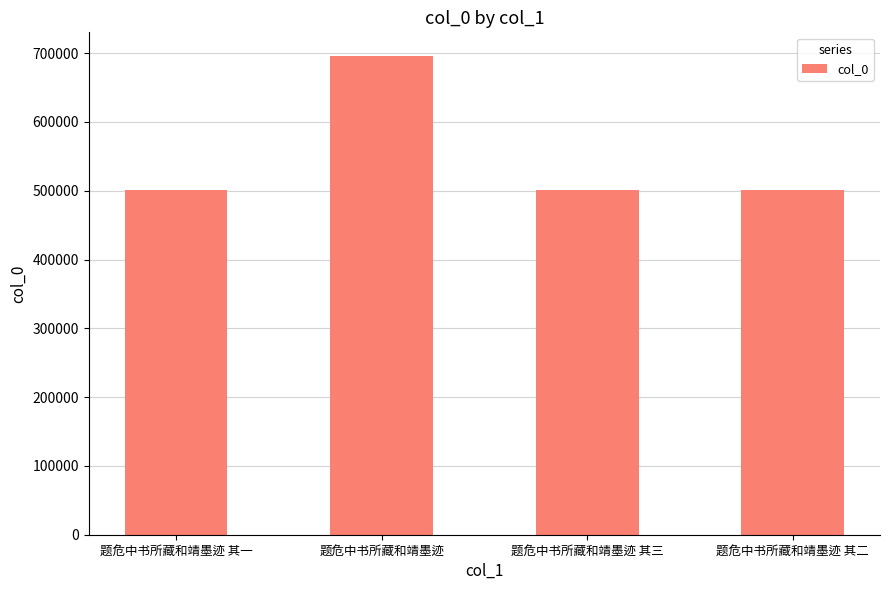

What is the average value?

550284